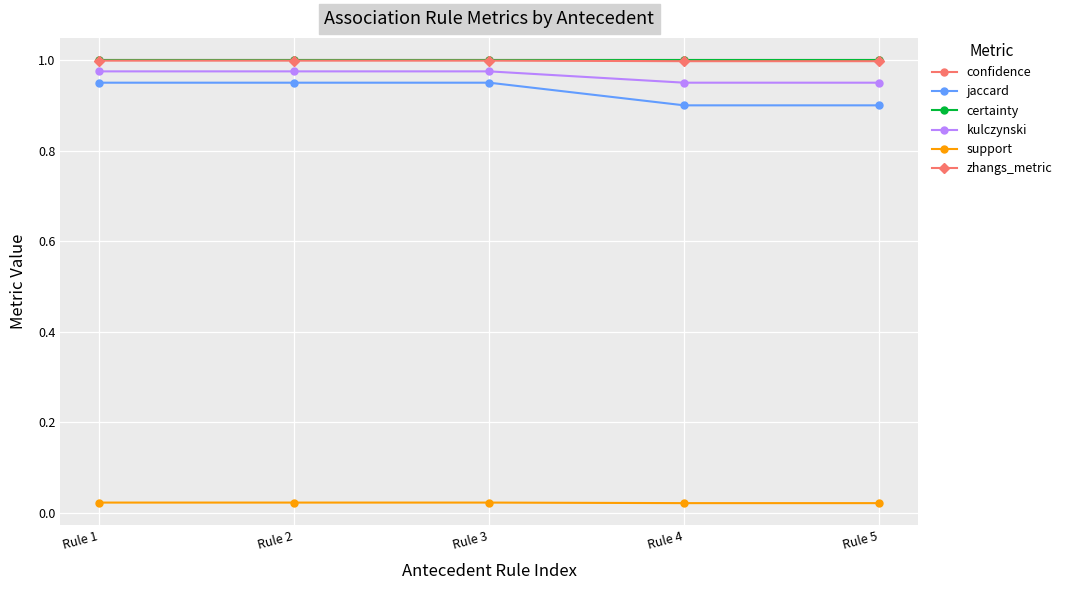

What is the sum of all jaccard values?

4.6